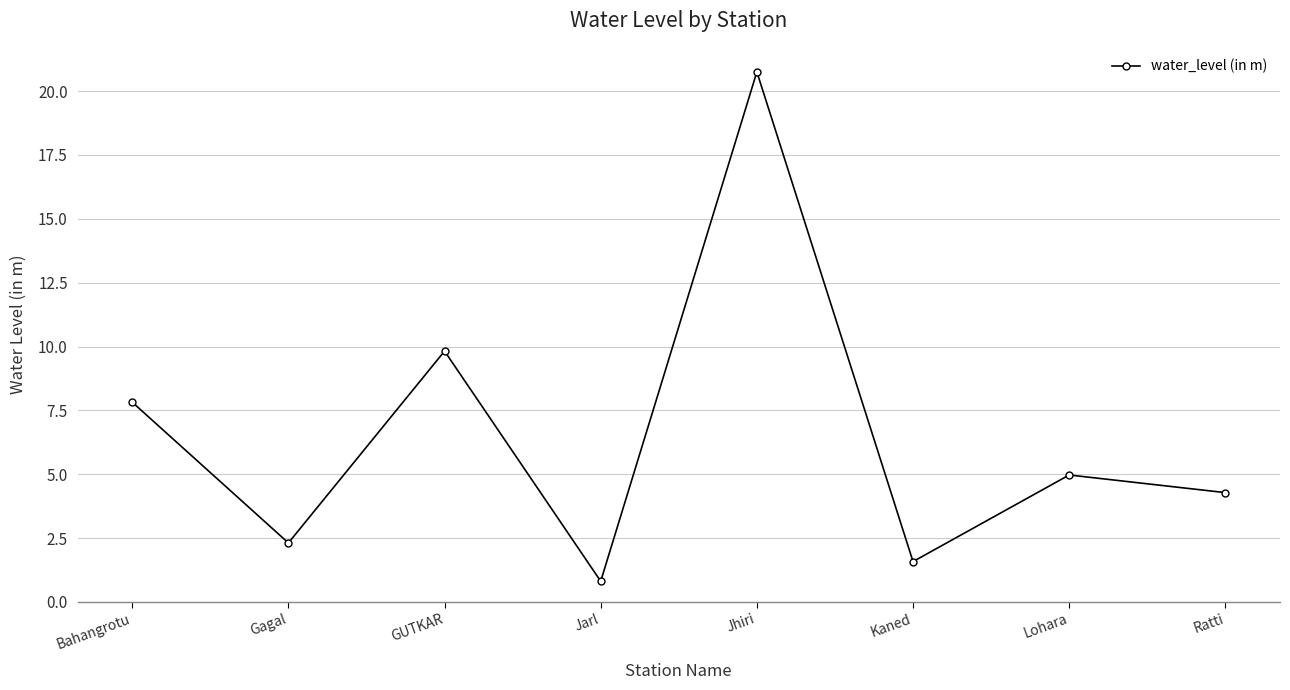

What is the ratio of the value at Ratti to the value at Jhiri?

0.2